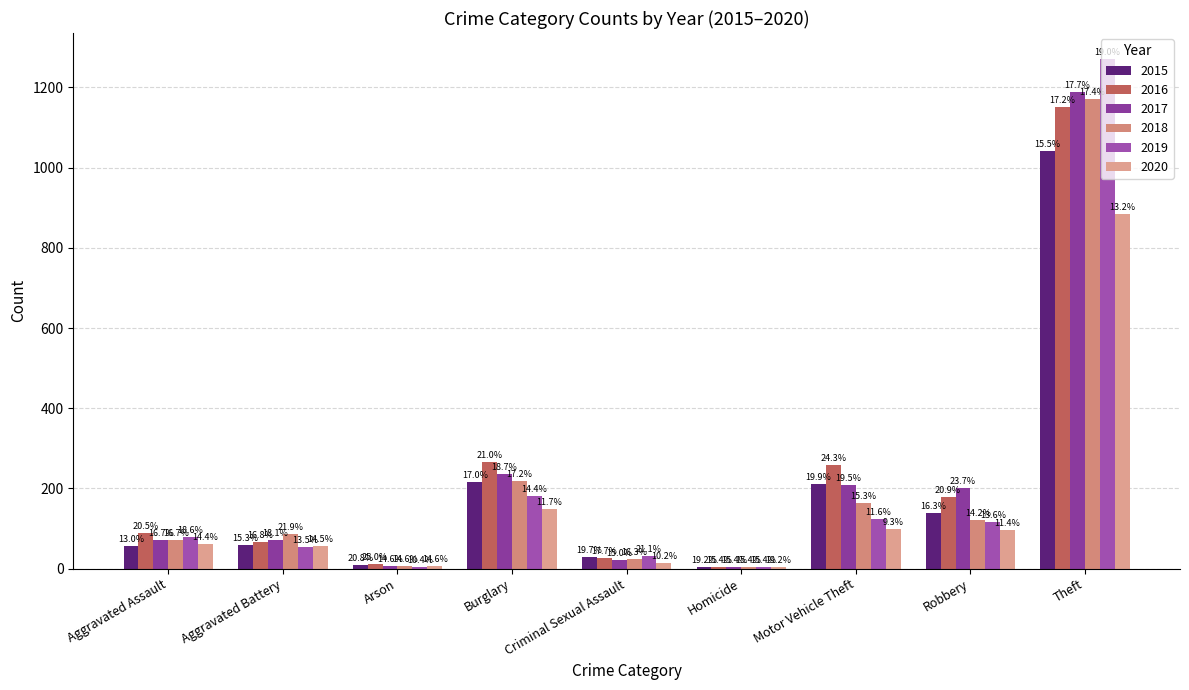

How many groups of bars are there?

9